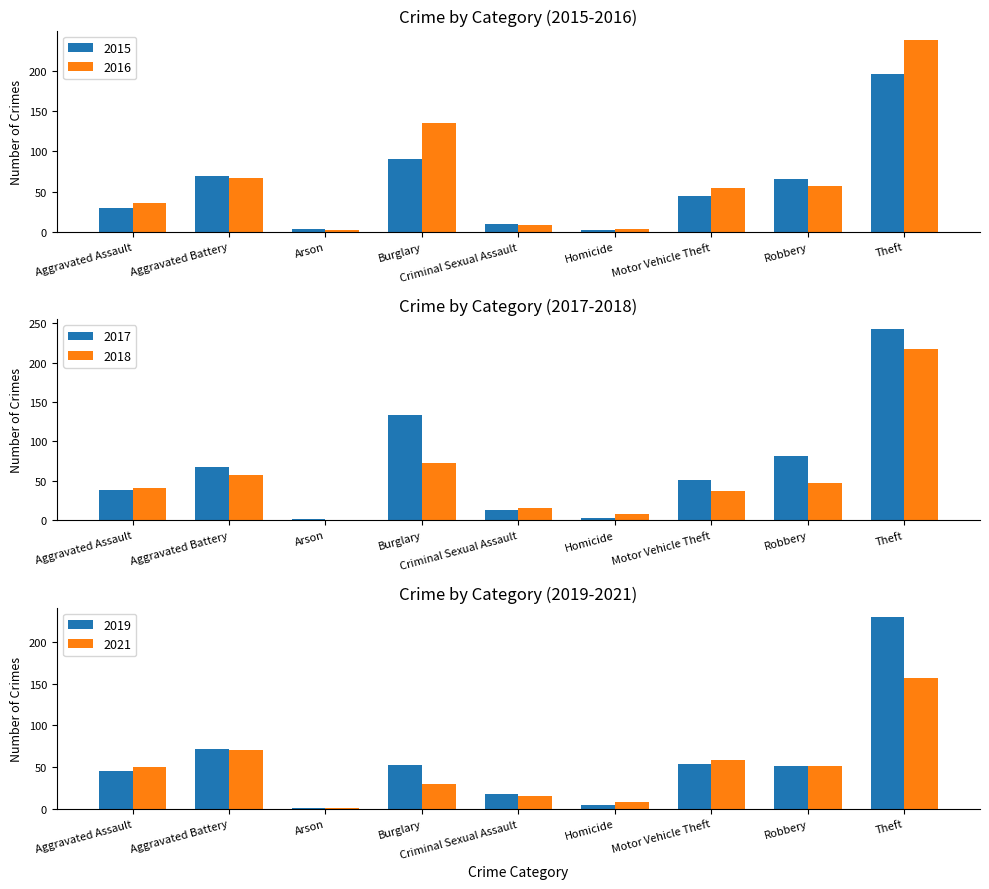

What position from the right is Arson?

7